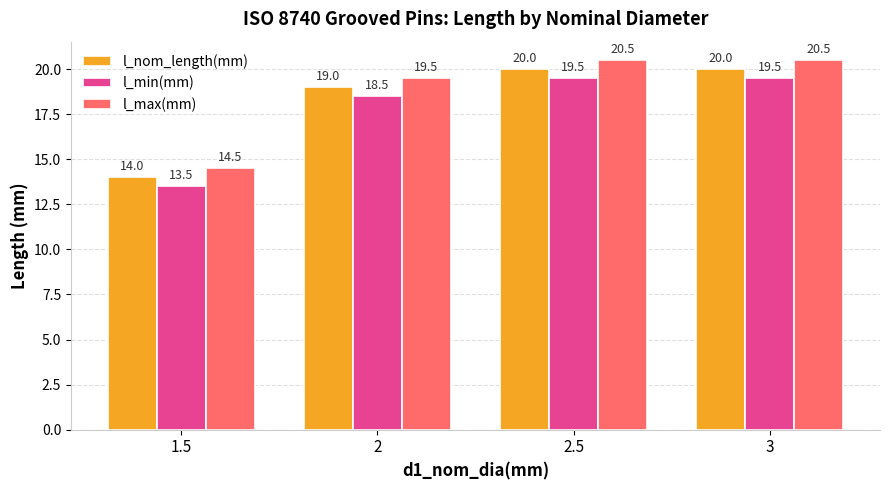

Reading left to right, what are all the values shown in this chart?

l_nom_length(mm): 14.0	19.0	20.0	20.0
l_min(mm): 13.5	18.5	19.5	19.5
l_max(mm): 14.5	19.5	20.5	20.5